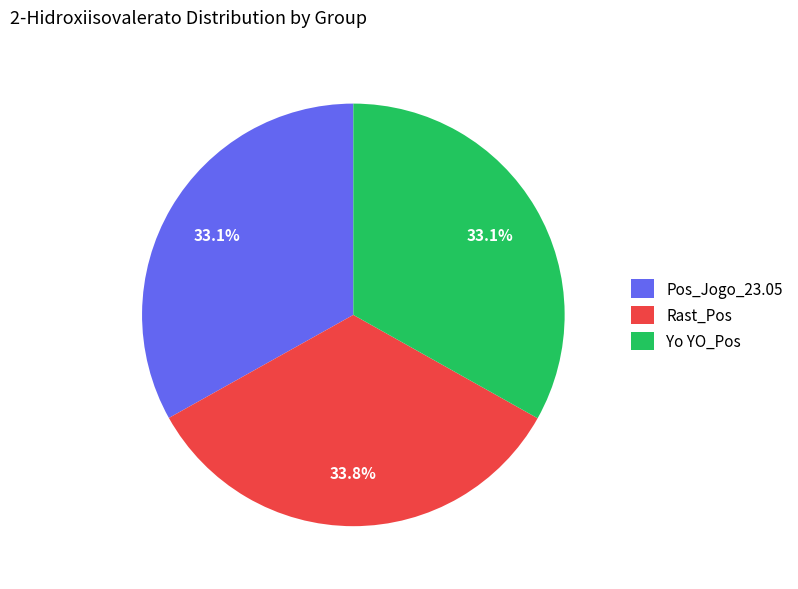

Count the number of slices in the pie.

3